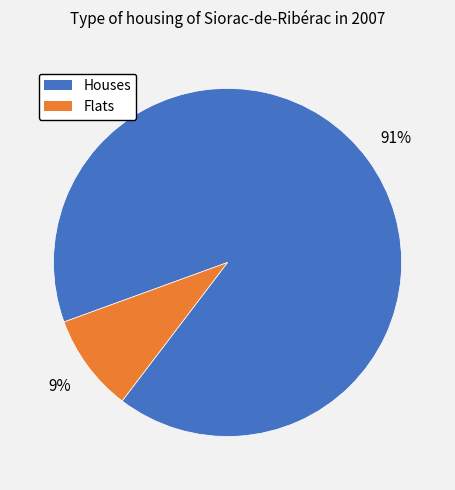

To the nearest percent, what is the average slice percentage?

50%